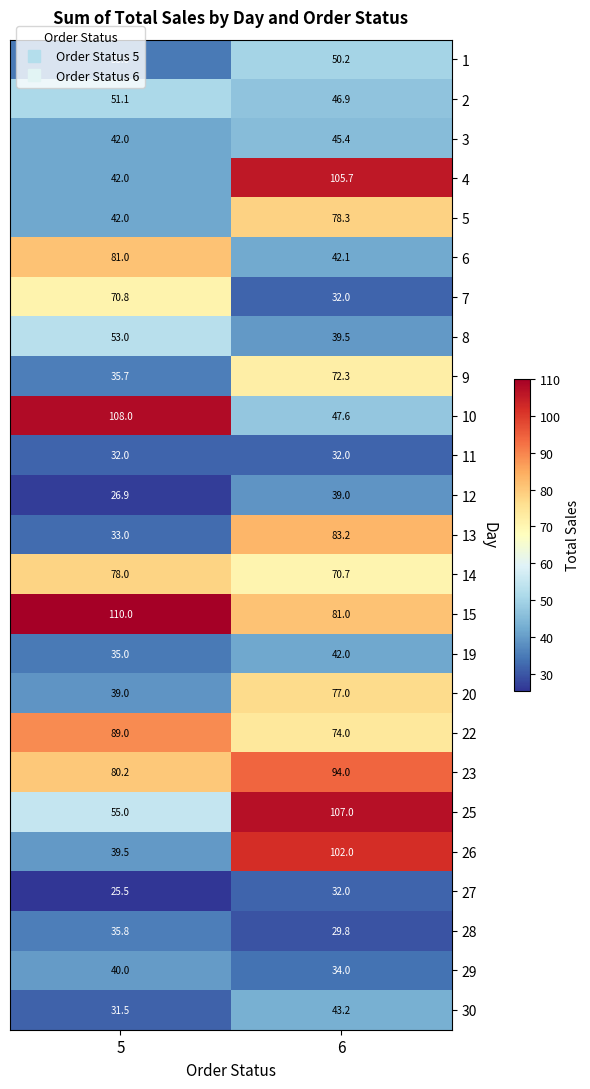

Is the value of 4 at 6 greater than the value of 7 at 5?

Yes